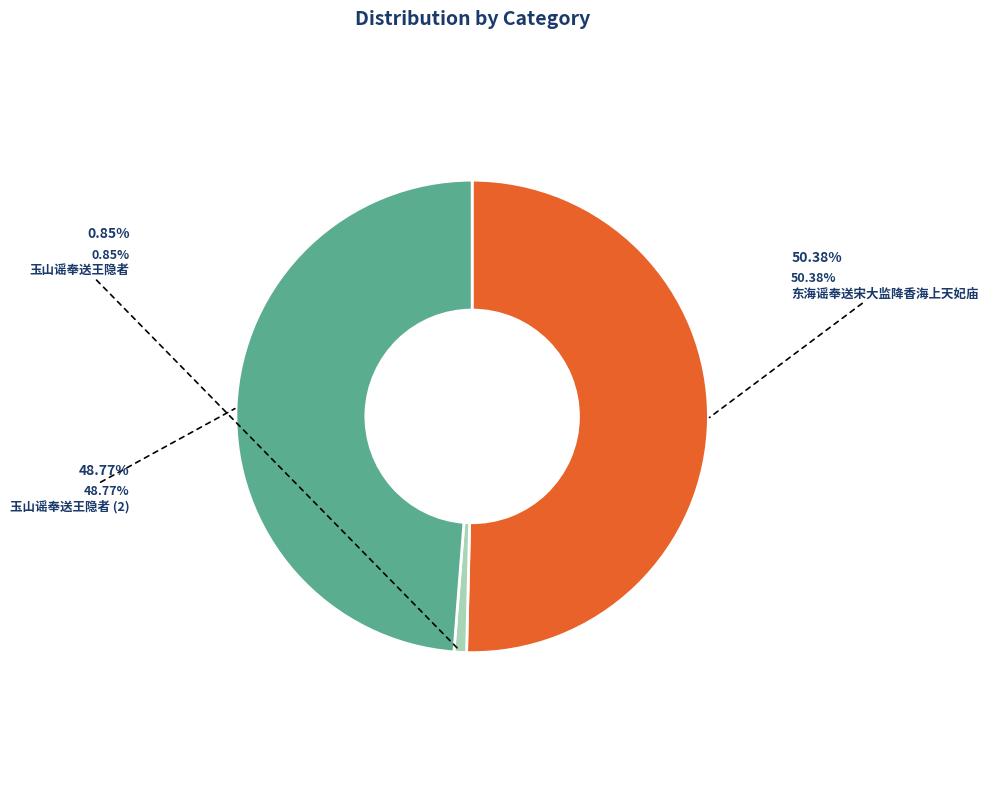

How many slices are in this pie chart?

3